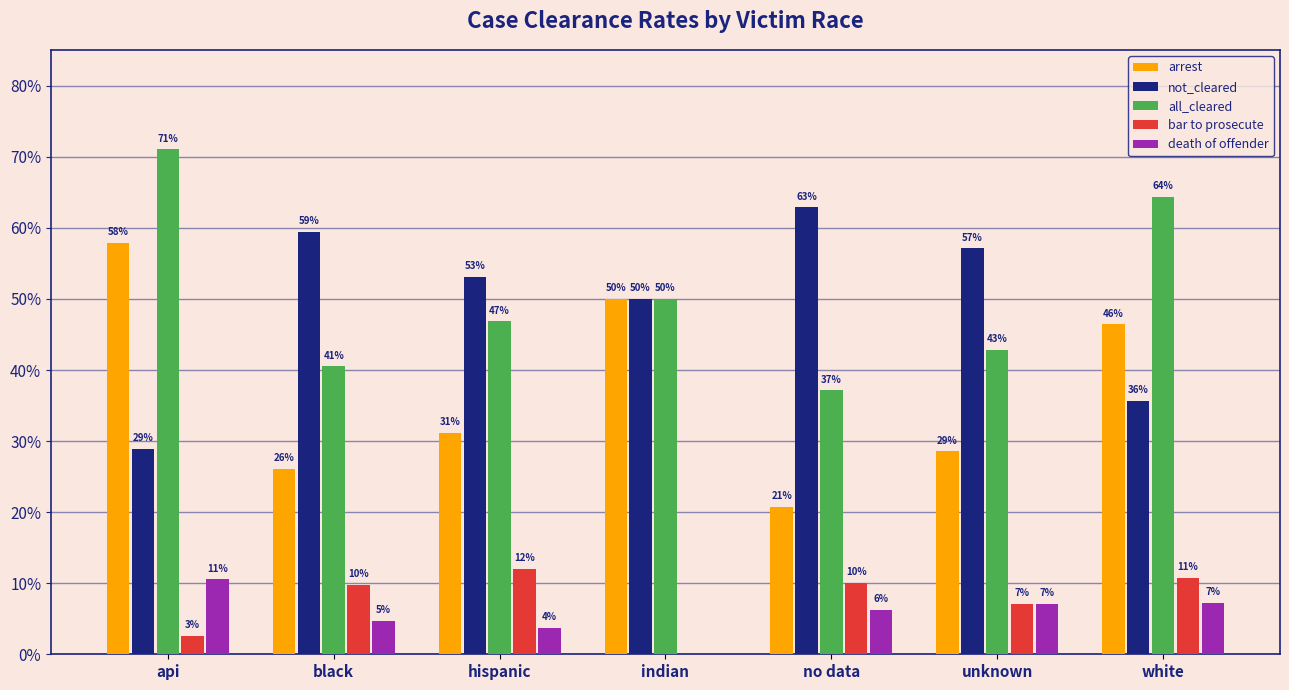

Rank the series by their maximum value, from highest to lowest.

all_cleared, not_cleared, arrest, bar to prosecute, death of offender